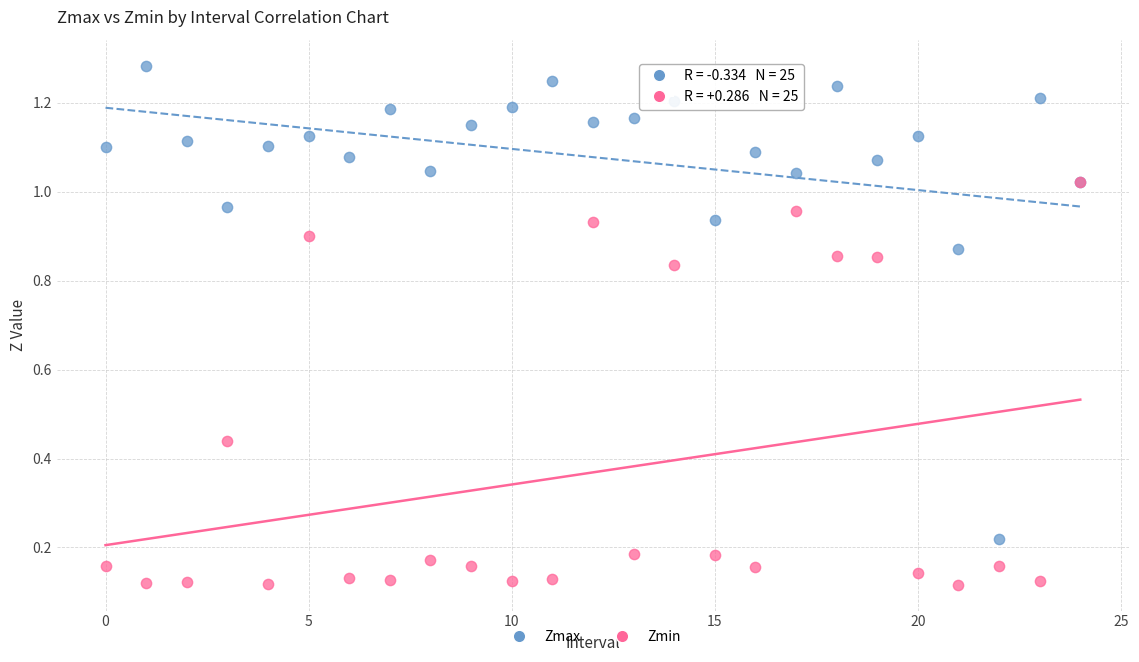

Which series reaches the minimum Y coordinate?

Zmin